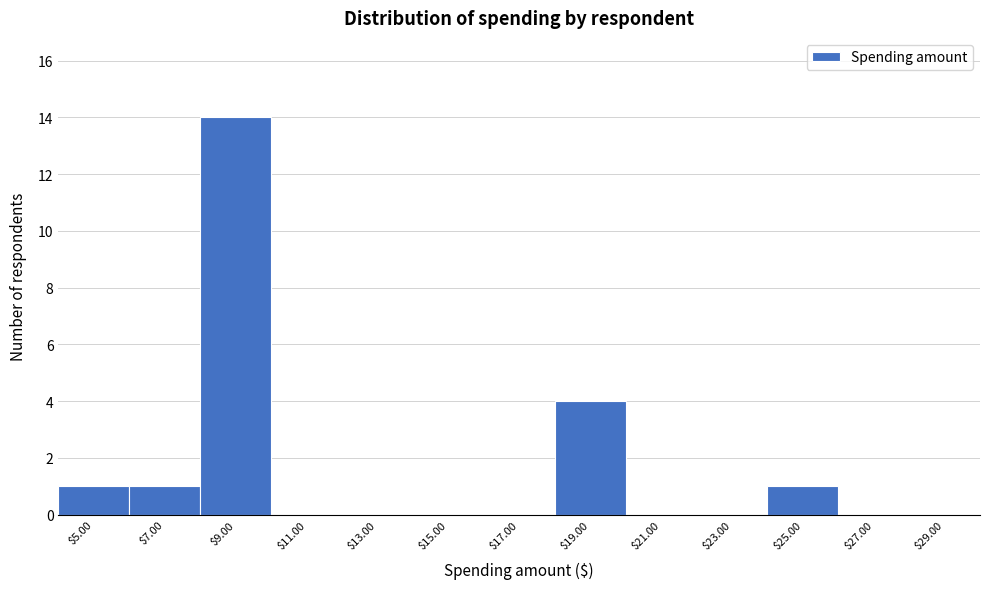

What is the greatest value displayed?

14